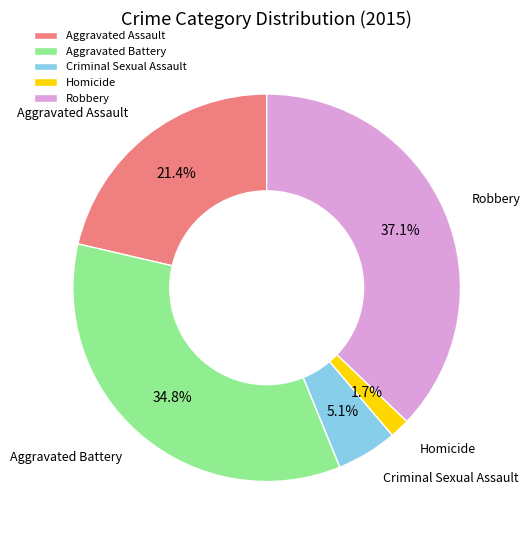

True or false: Robbery accounts for 37% of the total.

True